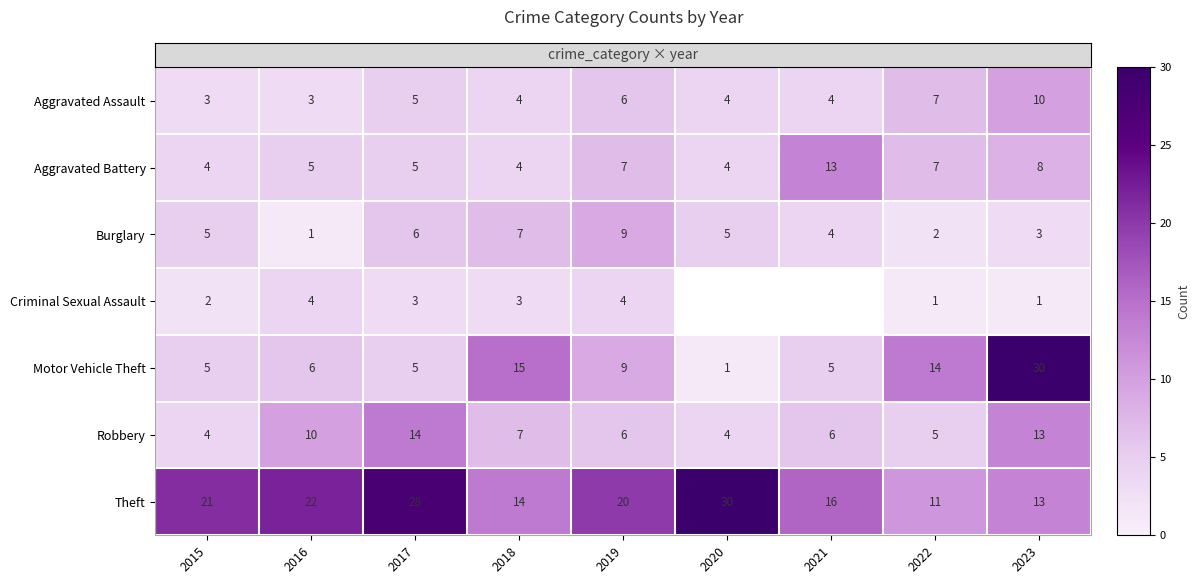

Where does the Robbery series first go above 6?

2016